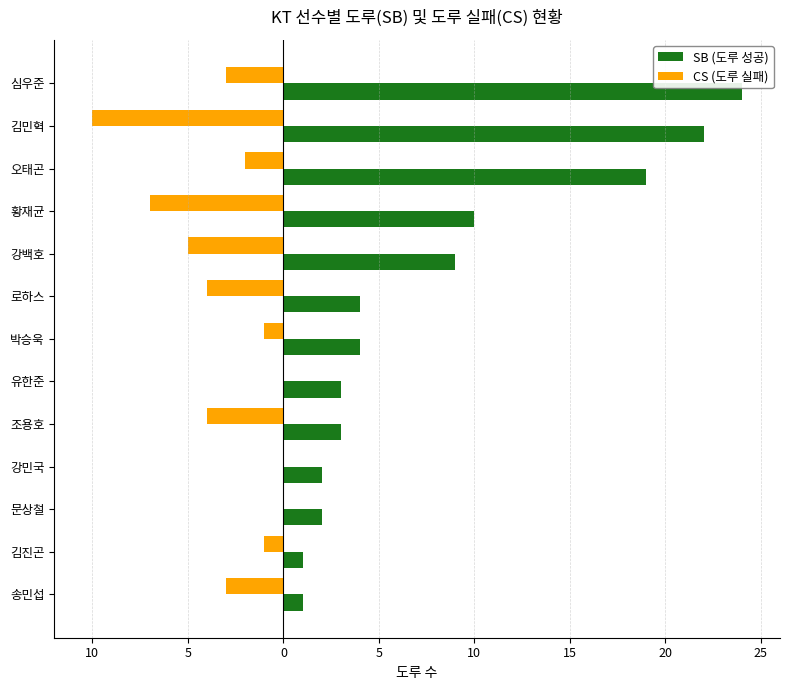

List the series in order of their peak value, highest first.

SB (도루 성공), CS (도루 실패)